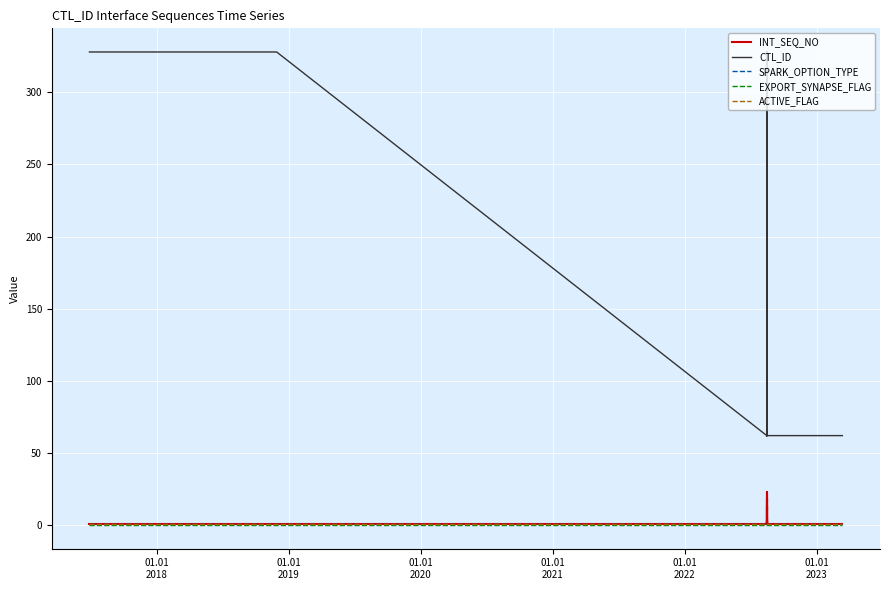

True or false: CTL_ID and INT_SEQ_NO intersect in this chart.

False